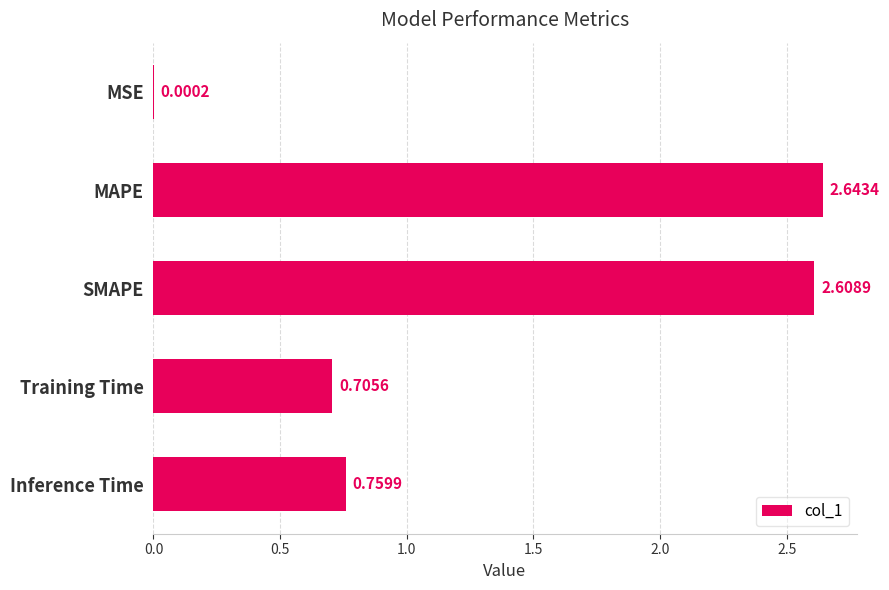

Where is the data nearest to the value 1?

Inference Time